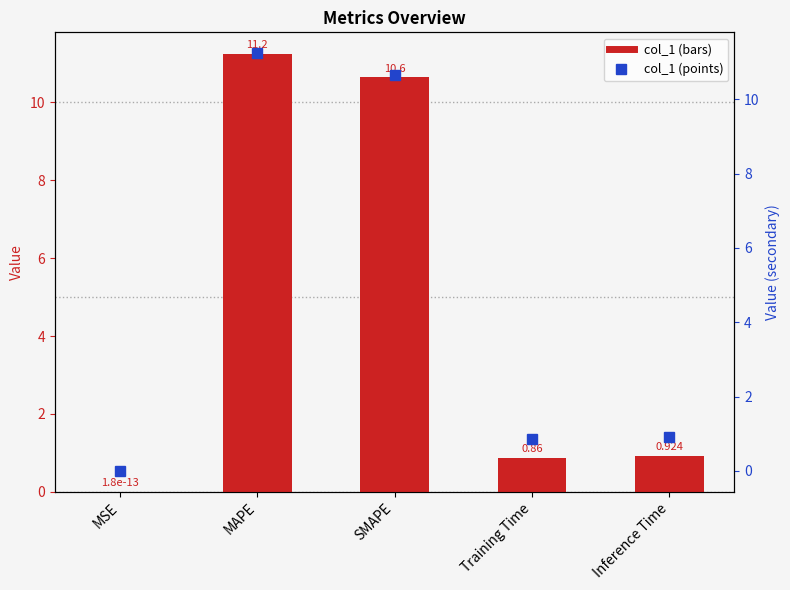

Rank the series by their maximum value, from lowest to highest.

col_1, col_1 (right)